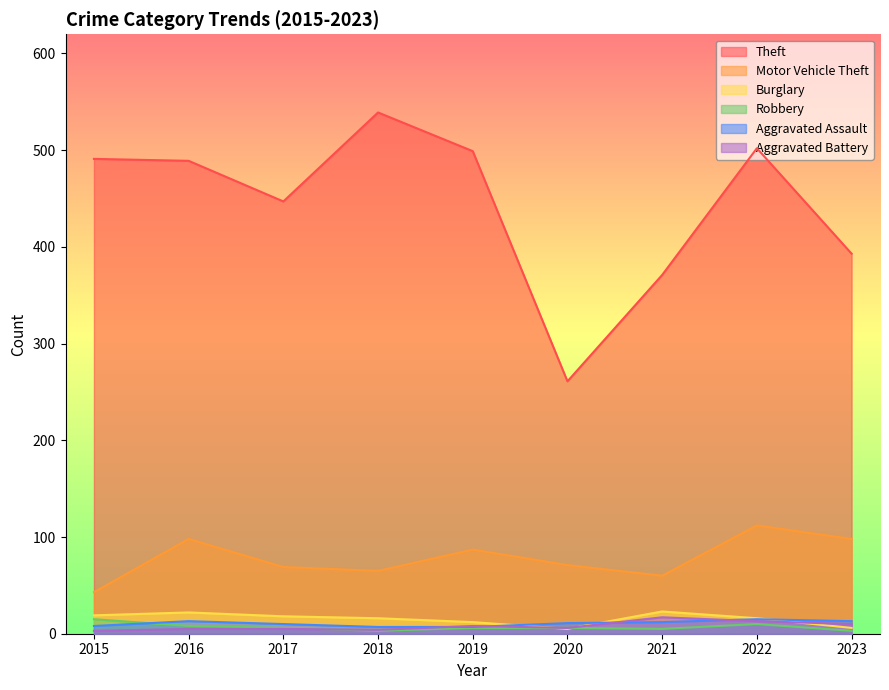

Reading left to right, extract all data points from this chart.

Theft: 2015=491	2016=489	2017=447	2018=539	2019=499	2020=261	2021=371	2022=502	2023=393
Motor Vehicle Theft: 2015=43	2016=98	2017=69	2018=65	2019=87	2020=71	2021=60	2022=112	2023=98
Burglary: 2015=19	2016=22	2017=18	2018=16	2019=12	2020=5	2021=23	2022=16	2023=6
Robbery: 2015=15	2016=8	2017=6	2018=3	2019=6	2020=6	2021=5	2022=10	2023=3
Aggravated Assault: 2015=8	2016=13	2017=10	2018=7	2019=7	2020=11	2021=12	2022=15	2023=13
Aggravated Battery: 2015=3	2016=5	2017=5	2018=4	2019=8	2020=6	2021=17	2022=13	2023=10